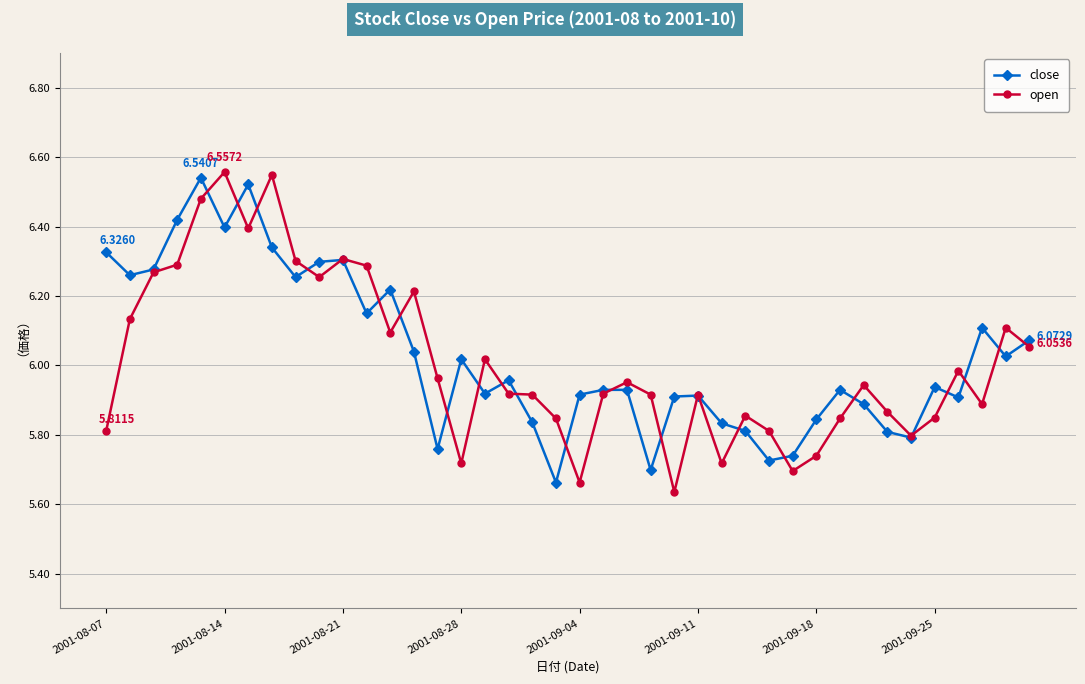

Which series ends up on top after the final intersection of close and open?

close